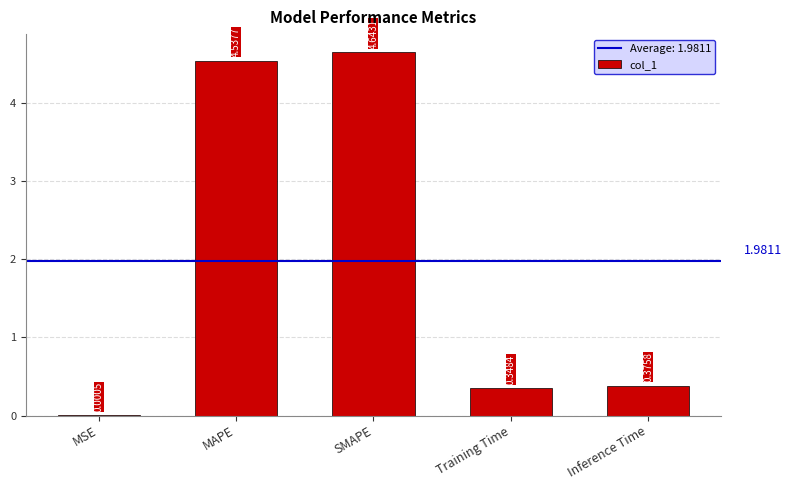

Between SMAPE and Training Time, which is larger?

SMAPE